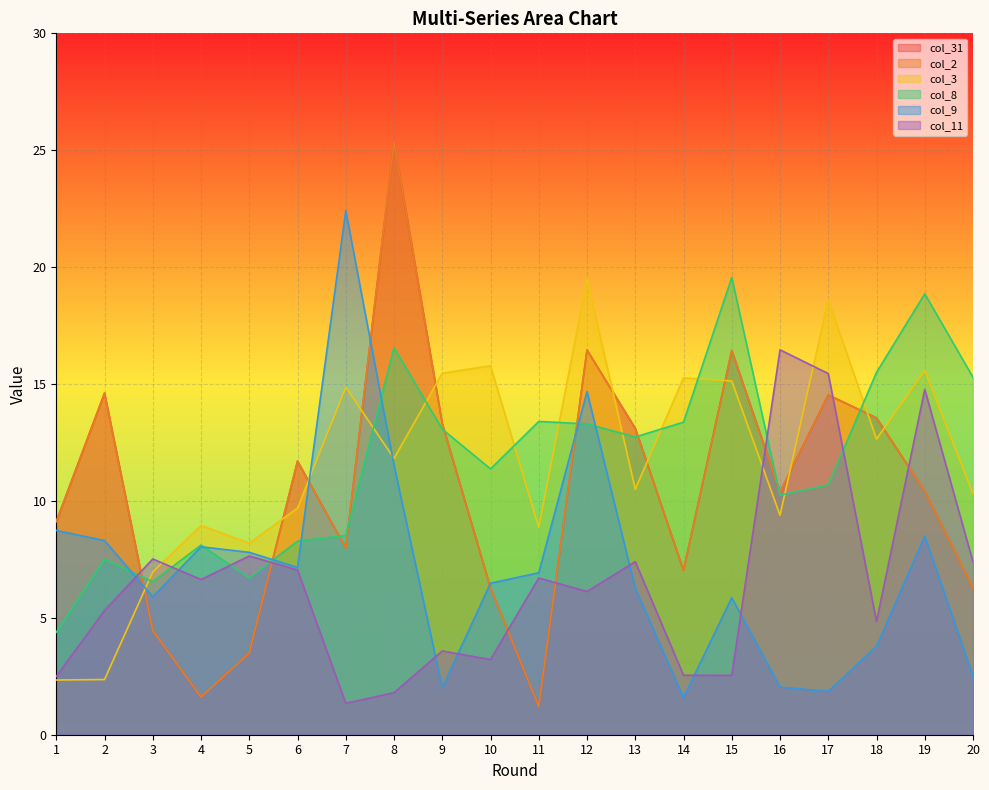

What is the highest value of the col_31 series?

25.4